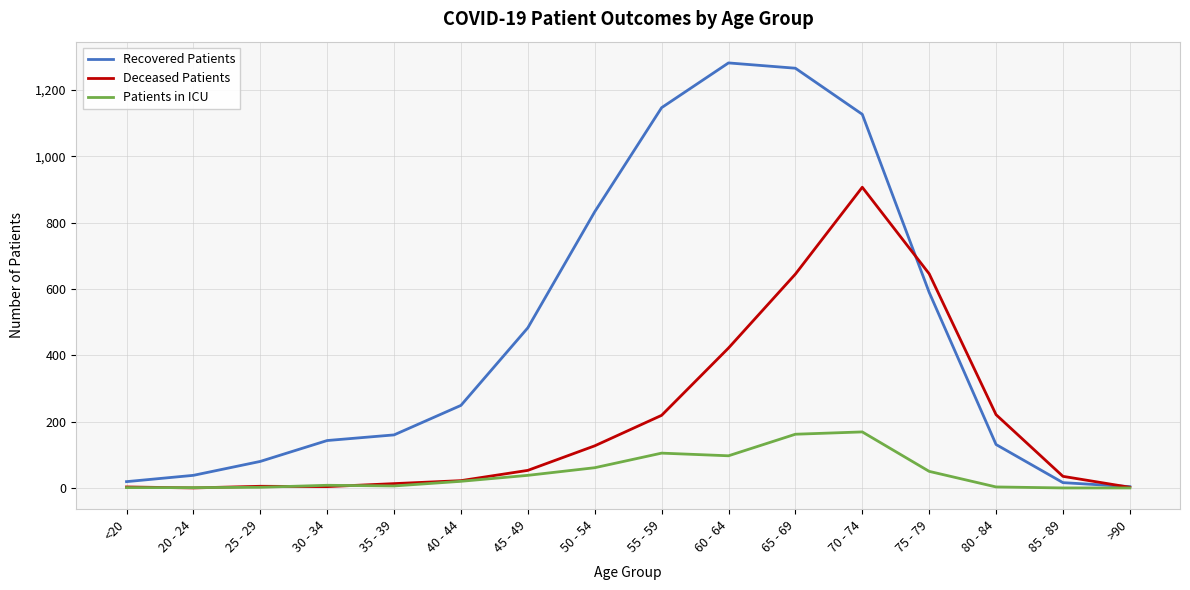

True or false: Patients in ICU has a value of 97 at 60 - 64.

True